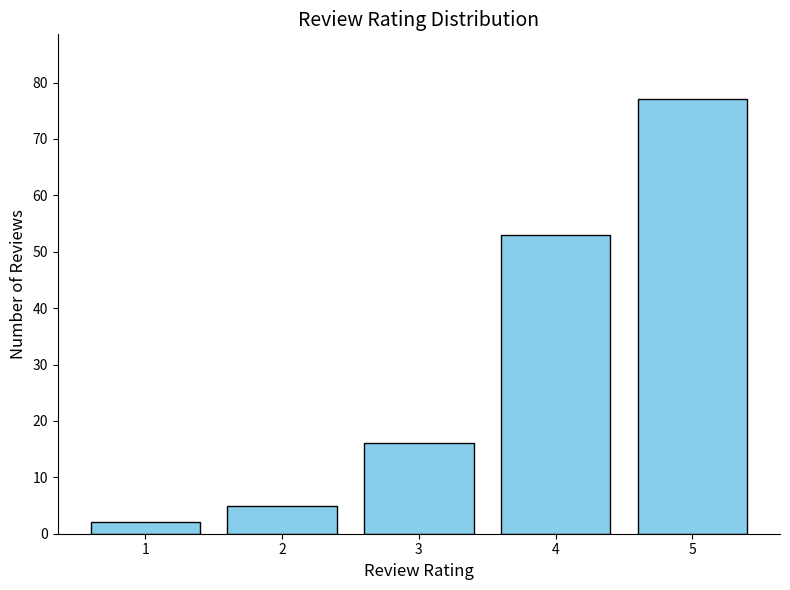

Rank the categories by value from lowest to highest.

1, 2, 3, 4, 5